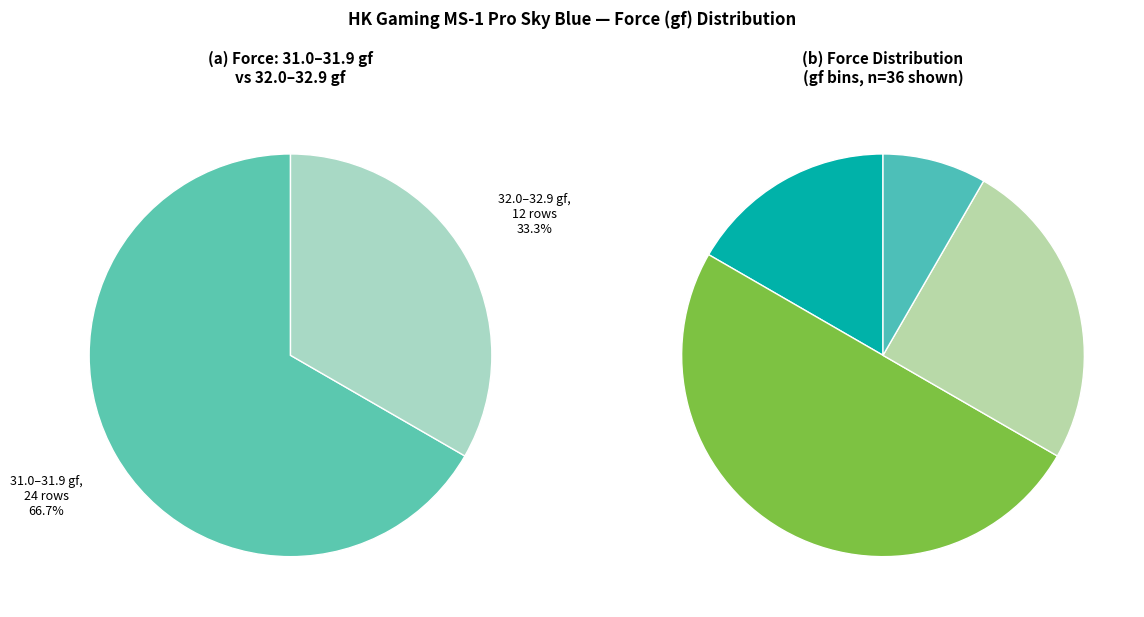

How many slices are in this pie chart?

2